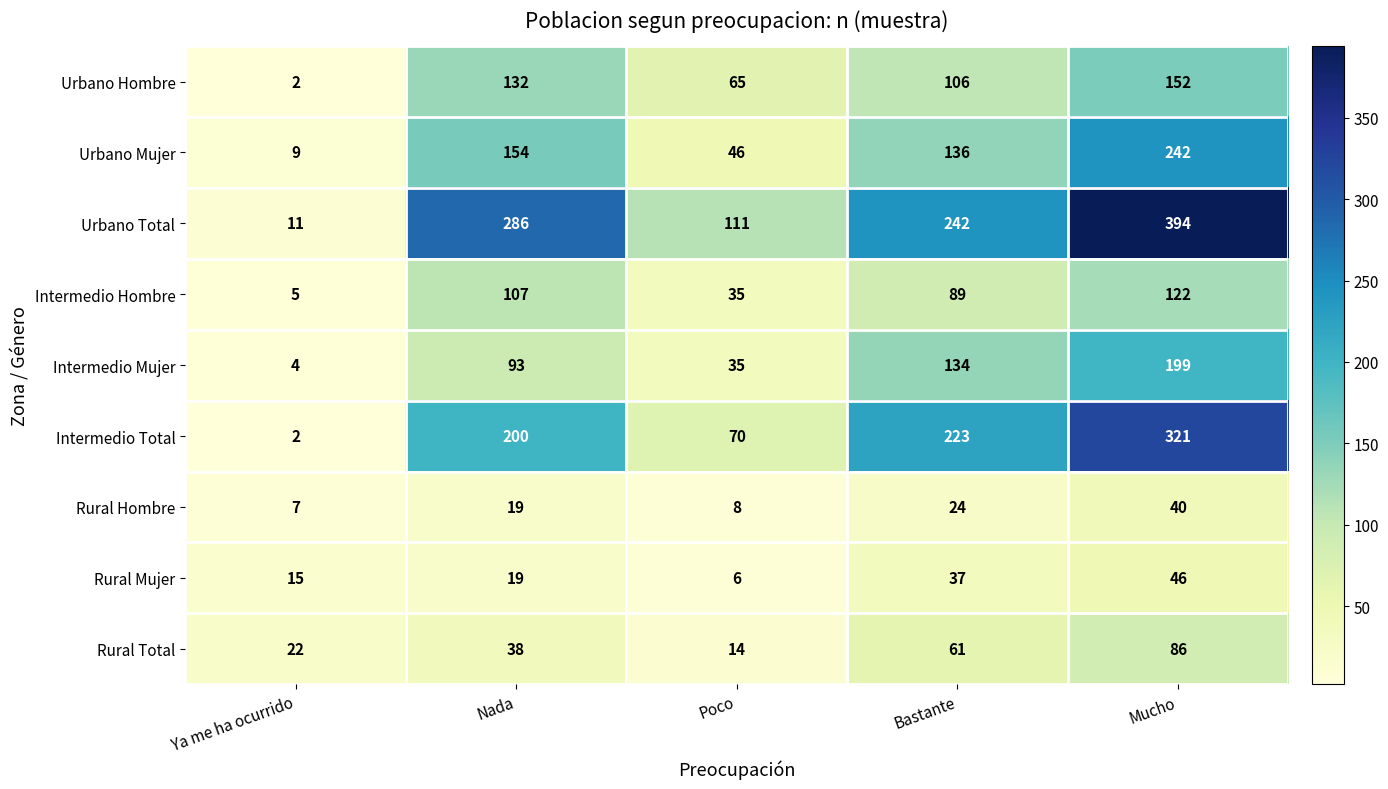

What is the greatest value displayed?

394